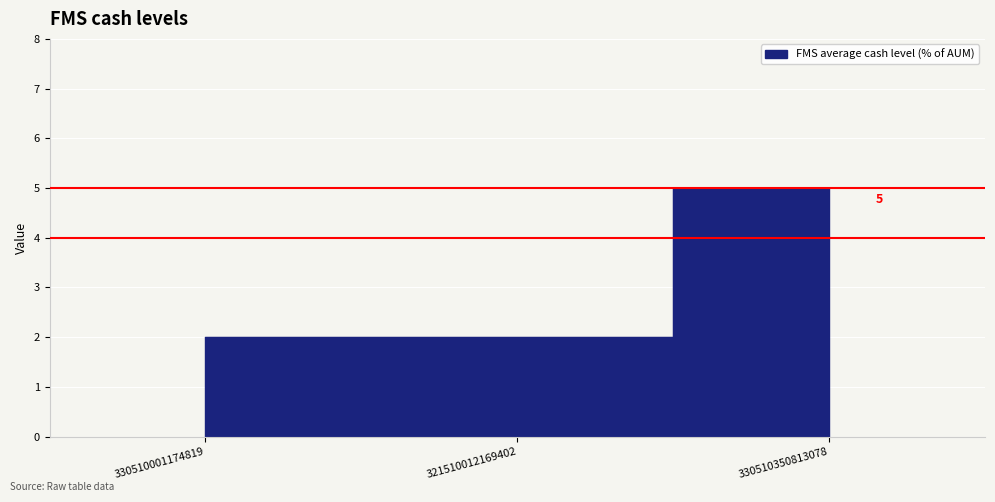

True or false: the data shows 5 at 330510350813078.

True